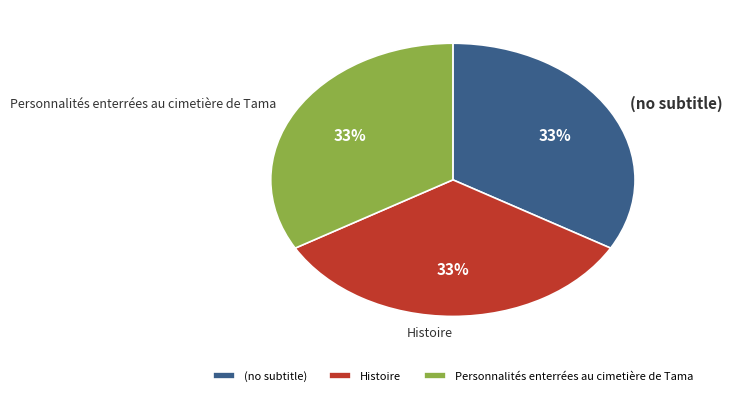

Approximately how many times larger is the value at Histoire compared to Personnalités enterrées au cimetière de Tama?

1.0